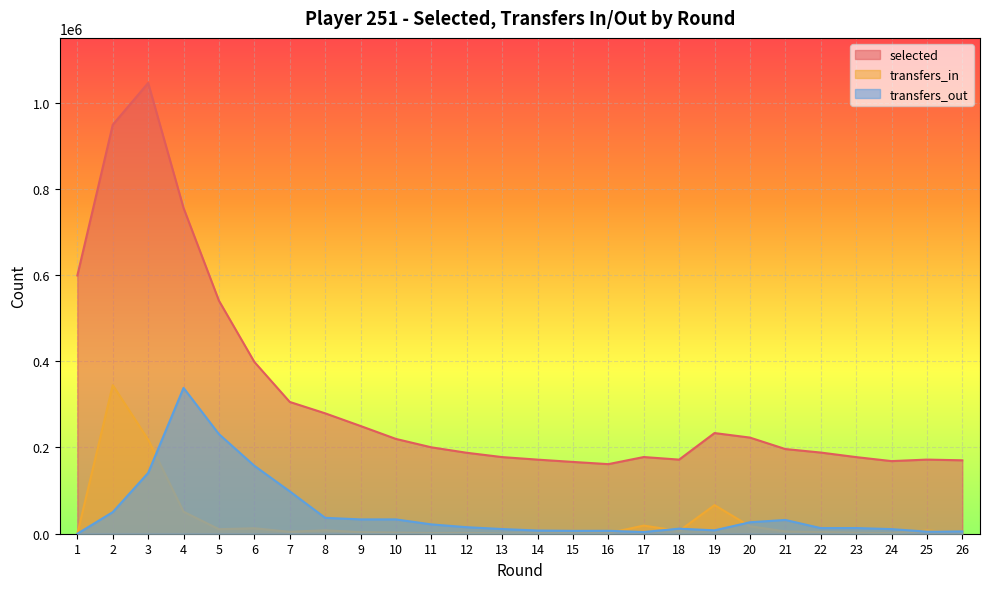

How many interior local valleys does the selected series have?

3